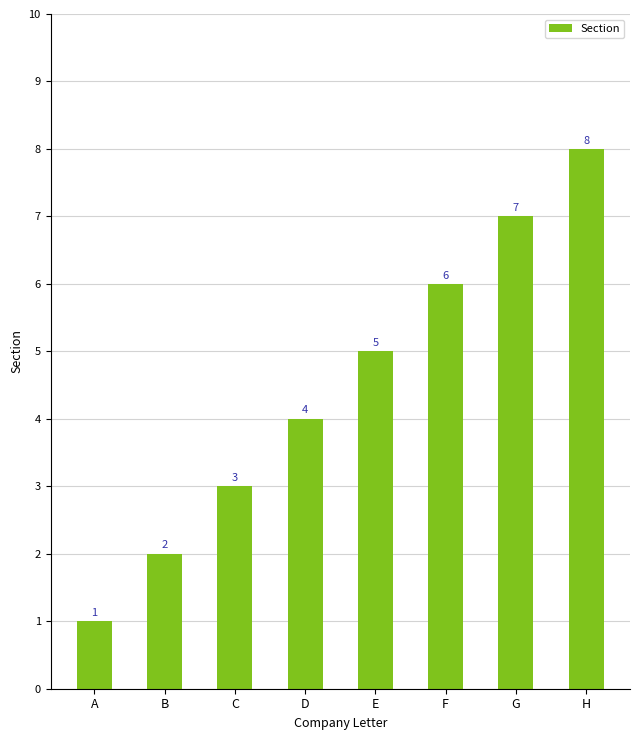

Does the chart contain any negative values?

No